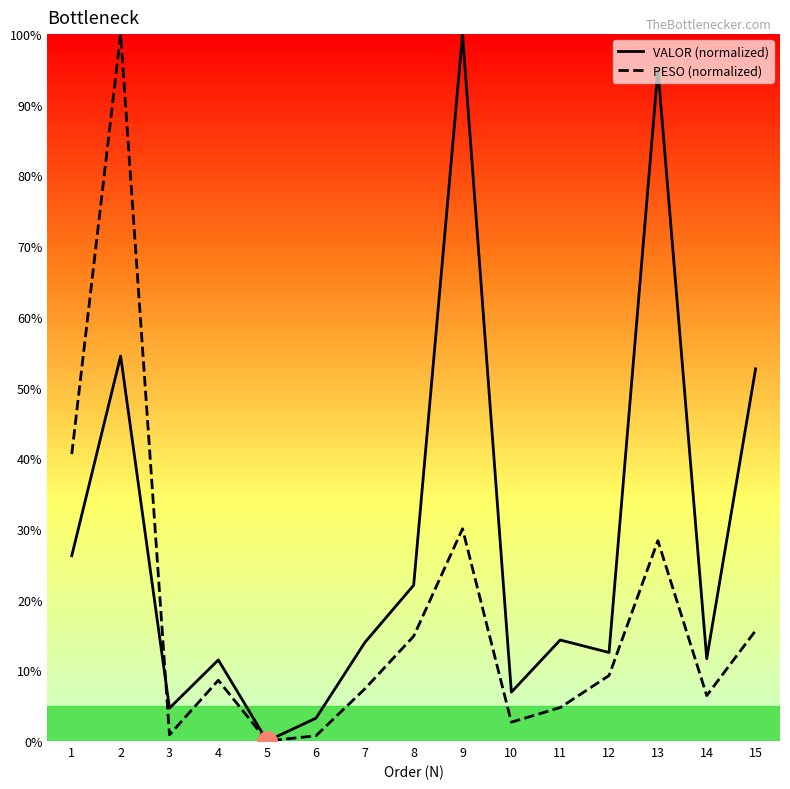

What is the maximum value for VALOR (normalized)?

100.0